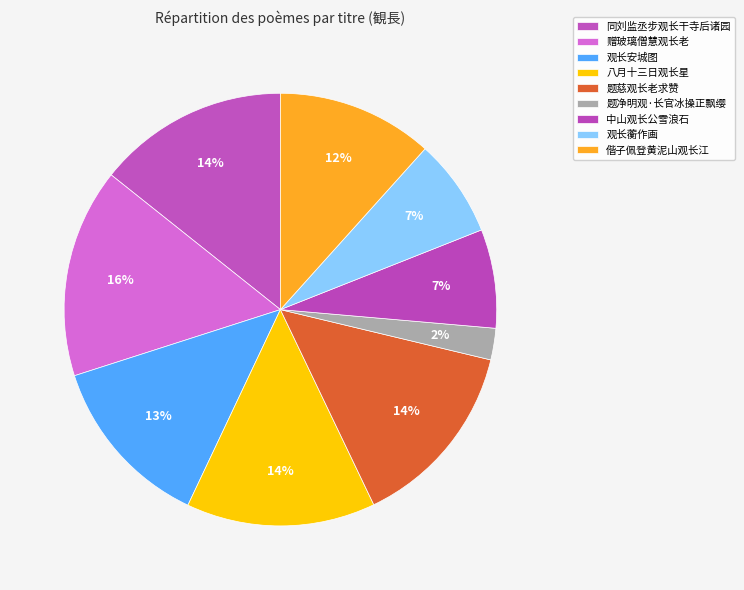

To the nearest percent, what percentage of the pie is 观长蘅作画?

7%